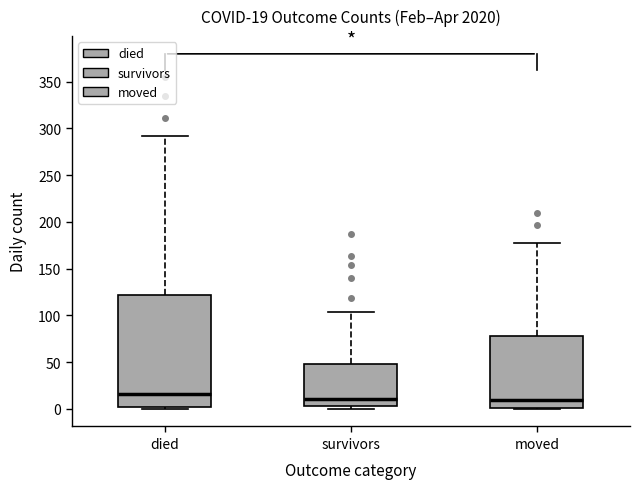

Comparing the boxes themselves (not the whiskers), which one is the tallest?

died